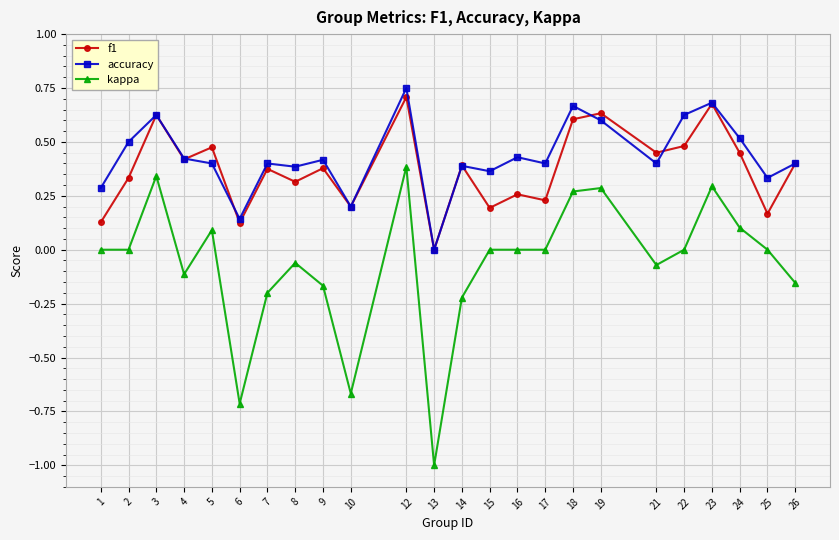

Which series has the largest range (max minus min)?

kappa